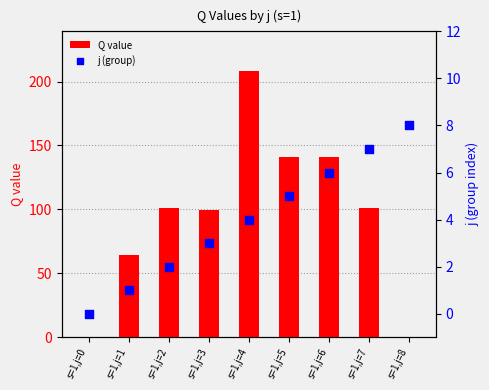

Which series has the largest Y range (max minus min)?

Q value